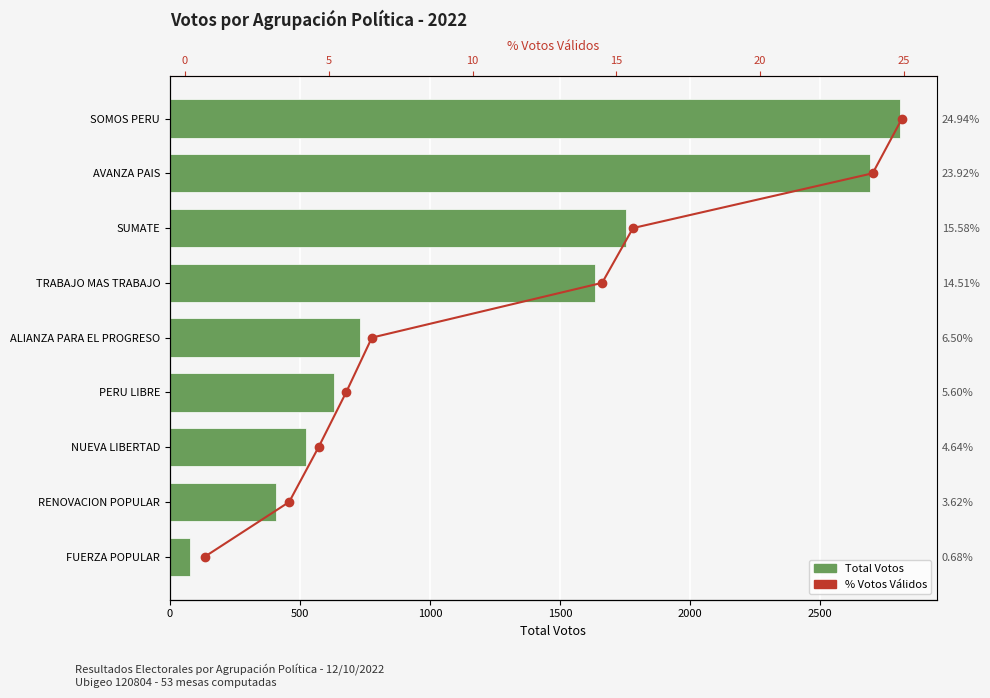

Which series has the largest total across all categories?

Total Votos